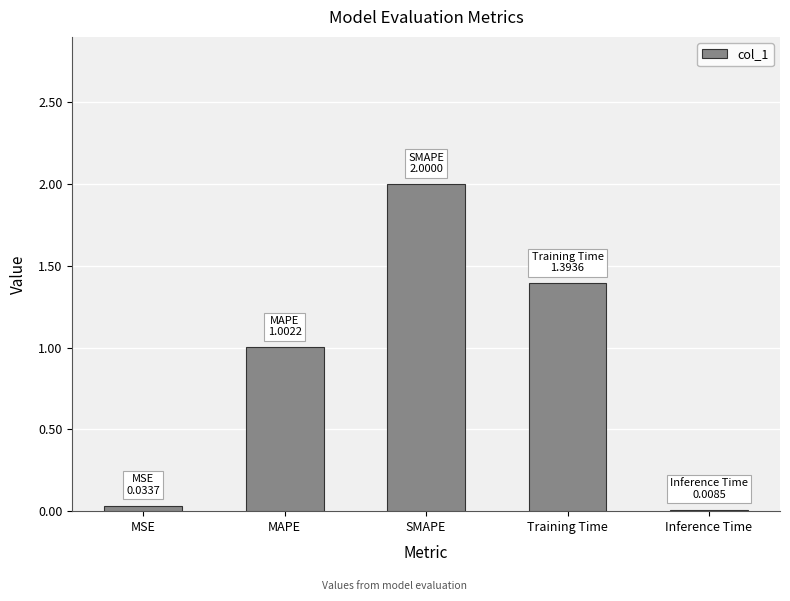

What is the change in value from MAPE to Training Time?

+0.4